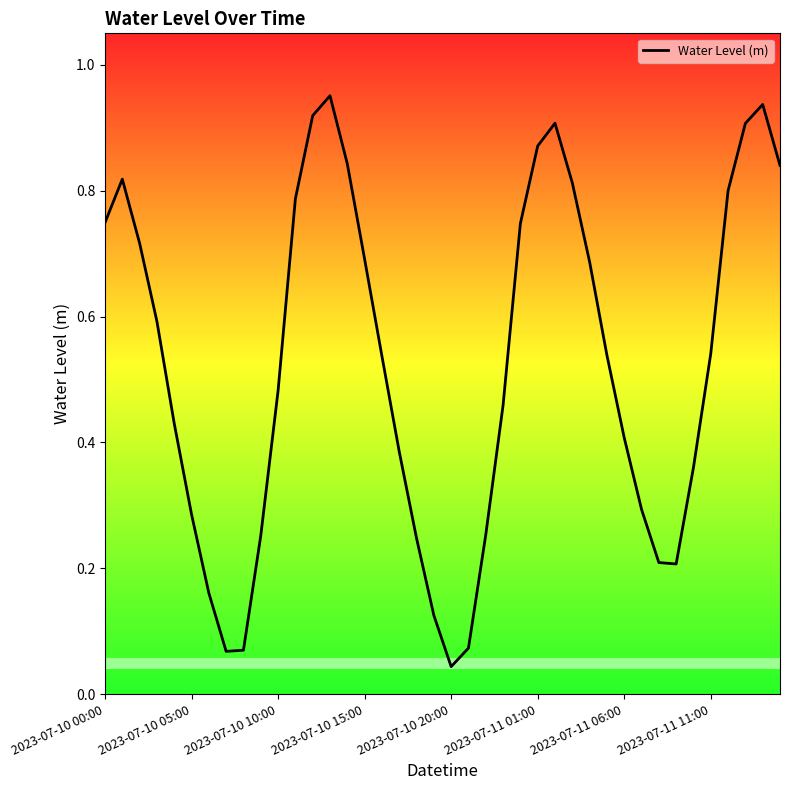

The value at 2023-07-11 11:00 is 0.9. True or false?

False